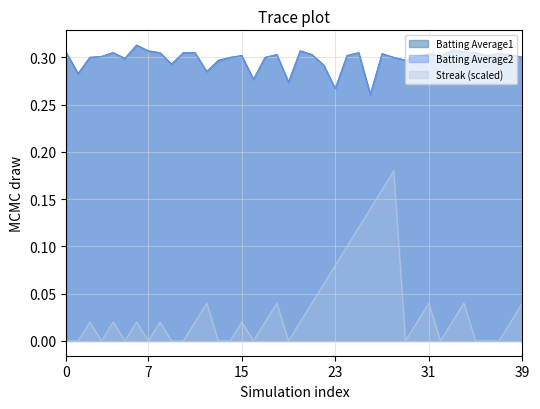

Which series has the largest range (max minus min)?

Streak (scaled)